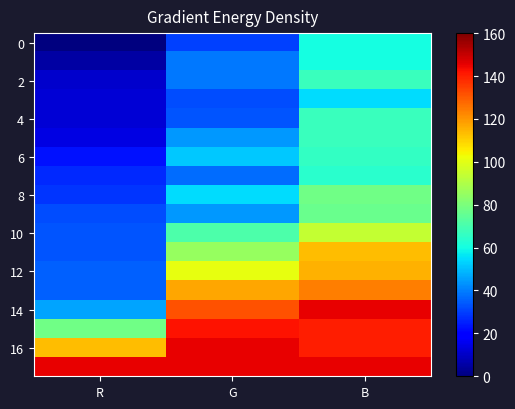

Which series has the widest spread of values?

14